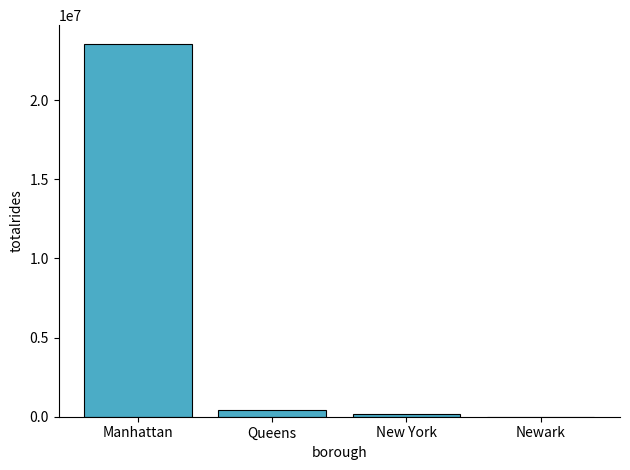

Are the bars horizontal?

No